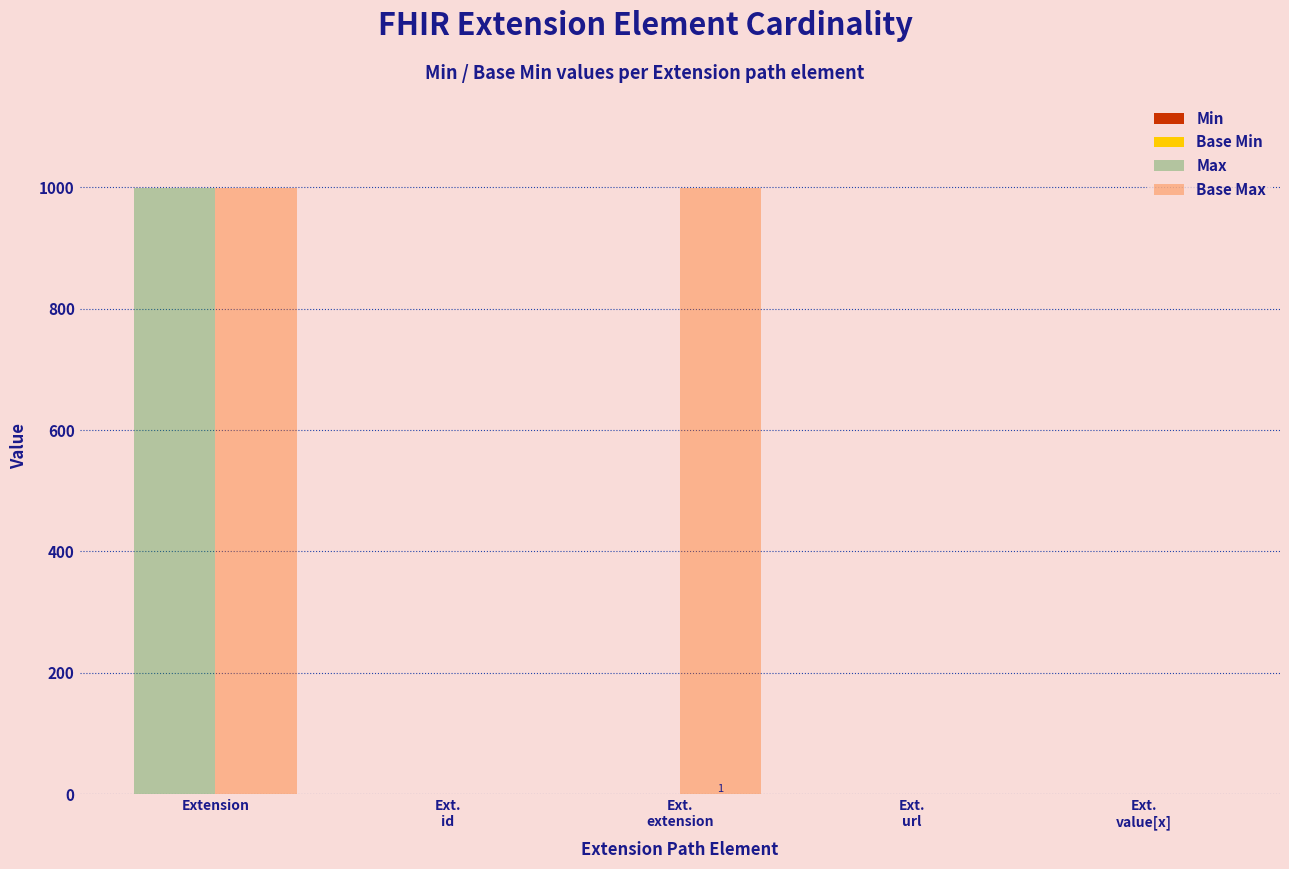

Which series has the largest total across all categories?

Base Max